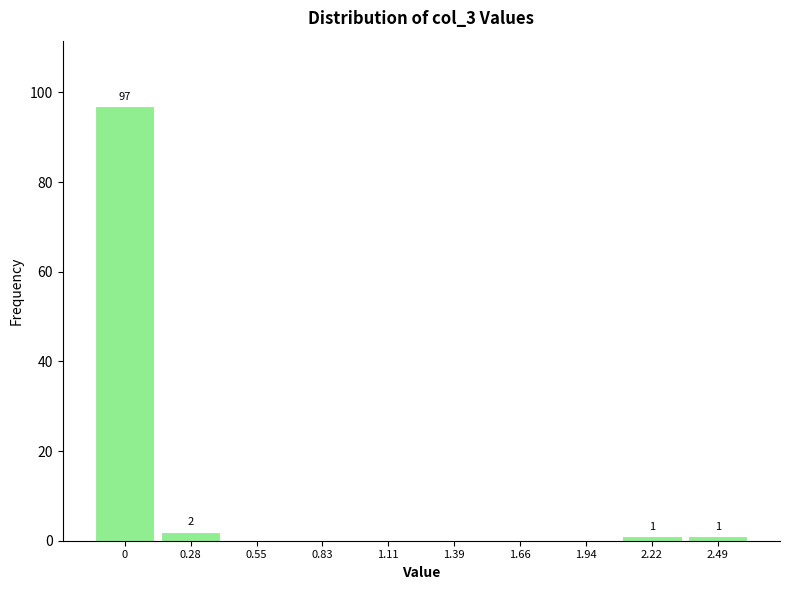

Reading right to left, list all the values displayed in this chart.

2.49=1	2.22=1	1.94=0	1.66=0	1.39=0	1.11=0	0.83=0	0.55=0	0.28=2	0=97